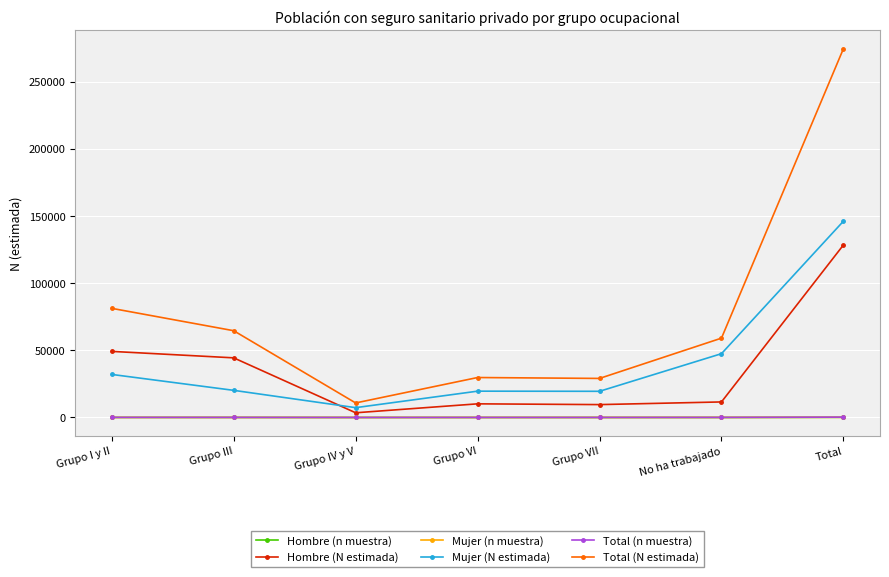

What is the label of the 3rd point from the left?

Grupo IV y V